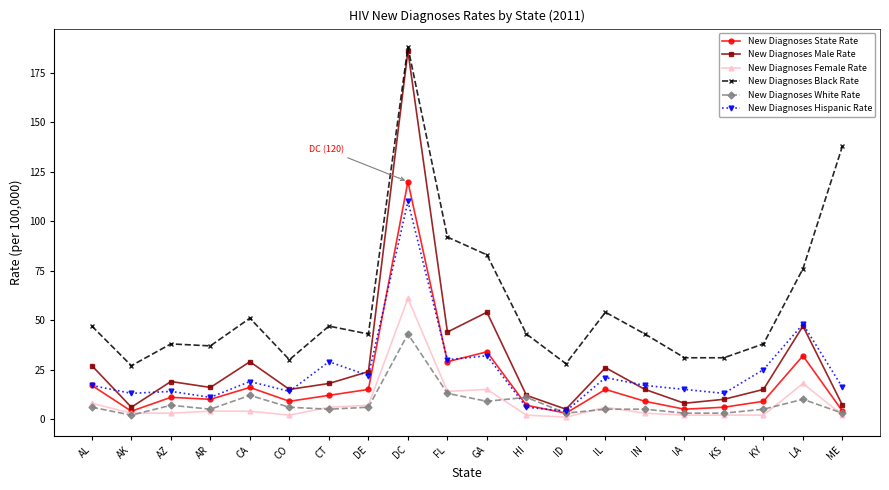

Reading right to left, list all the values displayed in this chart.

New Diagnoses State Rate: 4	32	9	6	5	9	15	3	7	34	29	120	15	12	9	16	10	11	4	17
New Diagnoses Male Rate: 7	47	15	10	8	15	26	5	12	54	44	186	24	18	15	29	16	19	6	27
New Diagnoses Female Rate: 2	18	2	2	2	3	6	1	2	15	14	61	7	6	2	4	4	3	3	8
New Diagnoses Black Rate: 138	76	38	31	31	43	54	28	43	83	92	188	43	47	30	51	37	38	27	47
New Diagnoses White Rate: 3	10	5	3	3	5	5	3	11	9	13	43	6	5	6	12	5	7	2	6
New Diagnoses Hispanic Rate: 16	48	25	13	15	17	21	4	6	32	30	110	22	29	14	19	11	14	13	17